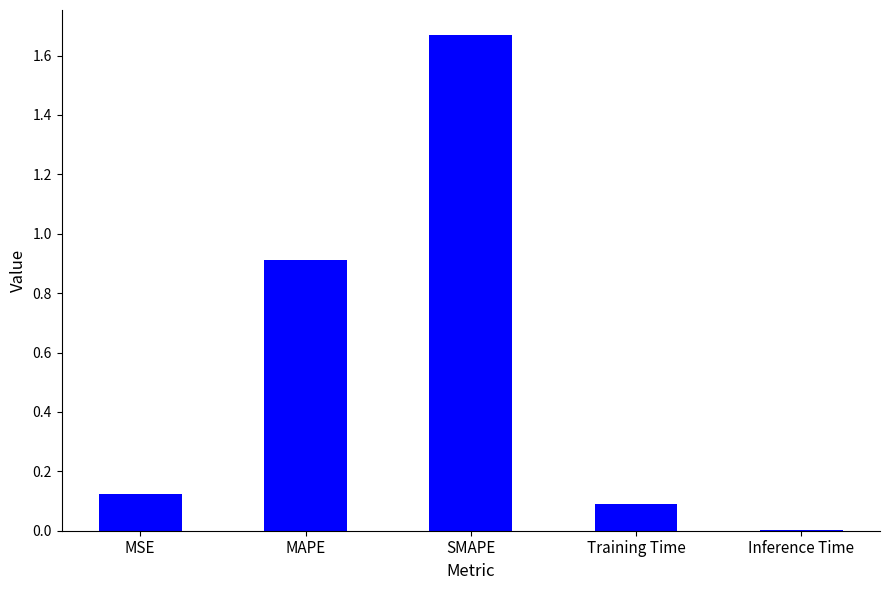

Which has a higher value, Inference Time or SMAPE?

SMAPE